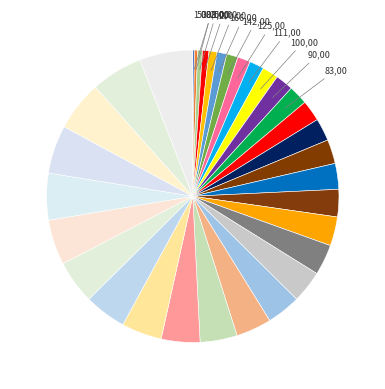

Is there any slice that represents more than half of the pie?

No